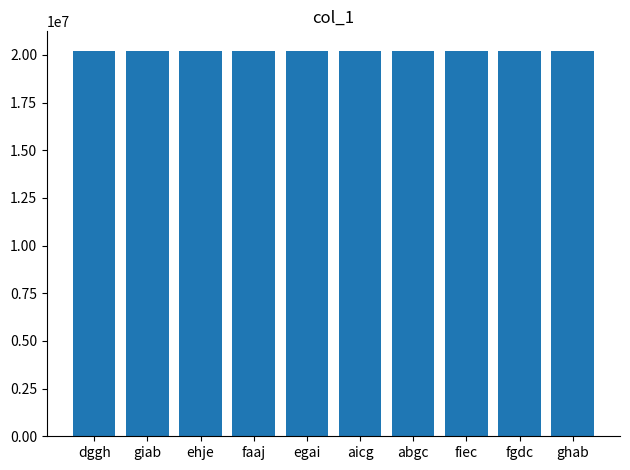

What is the difference between the maximum and minimum values?

8645